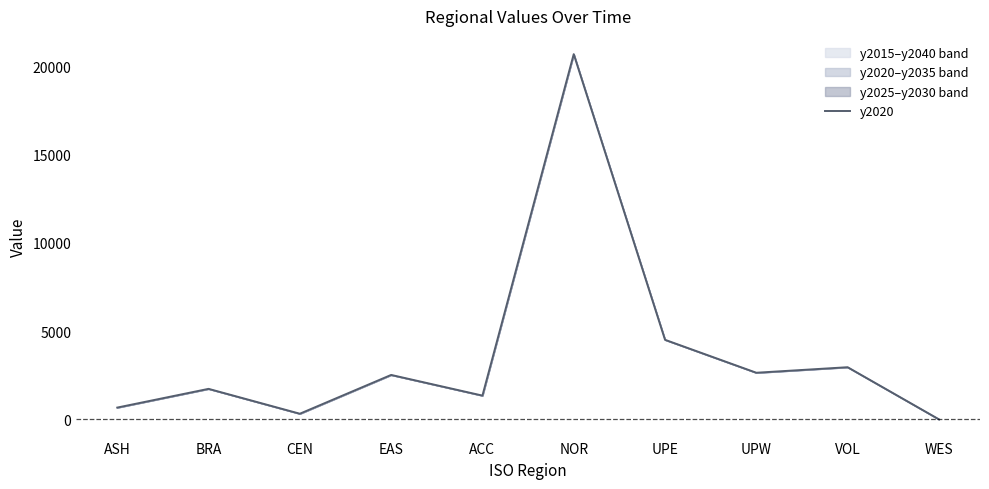

Which label corresponds to the largest value in the chart?

NOR